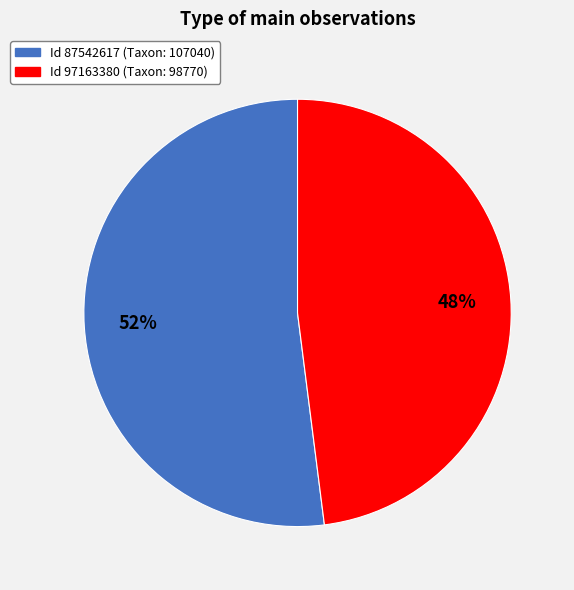

Is there a majority slice in this chart?

Yes